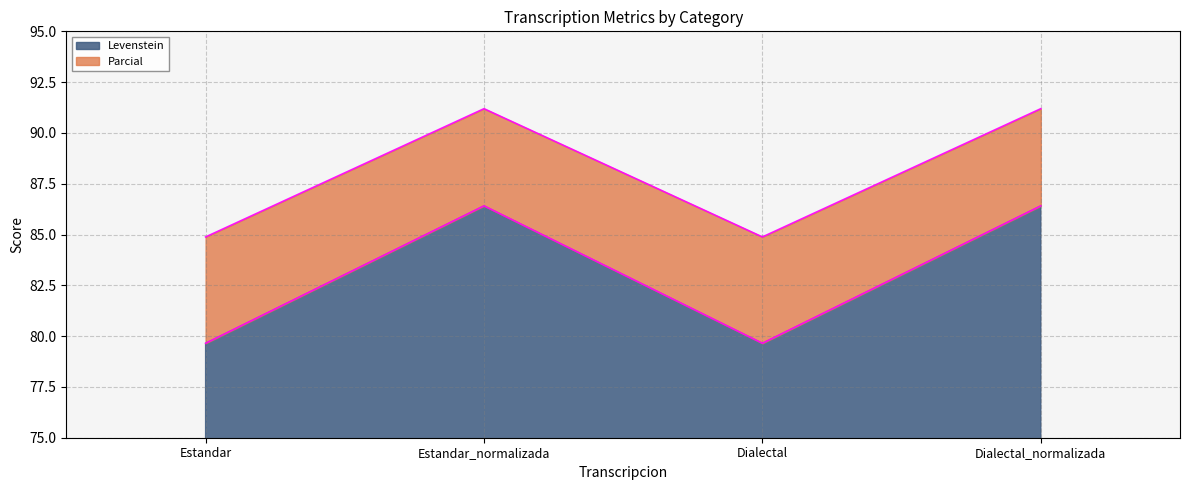

Read the Parcial value at Estandar_normalizada.

91.2